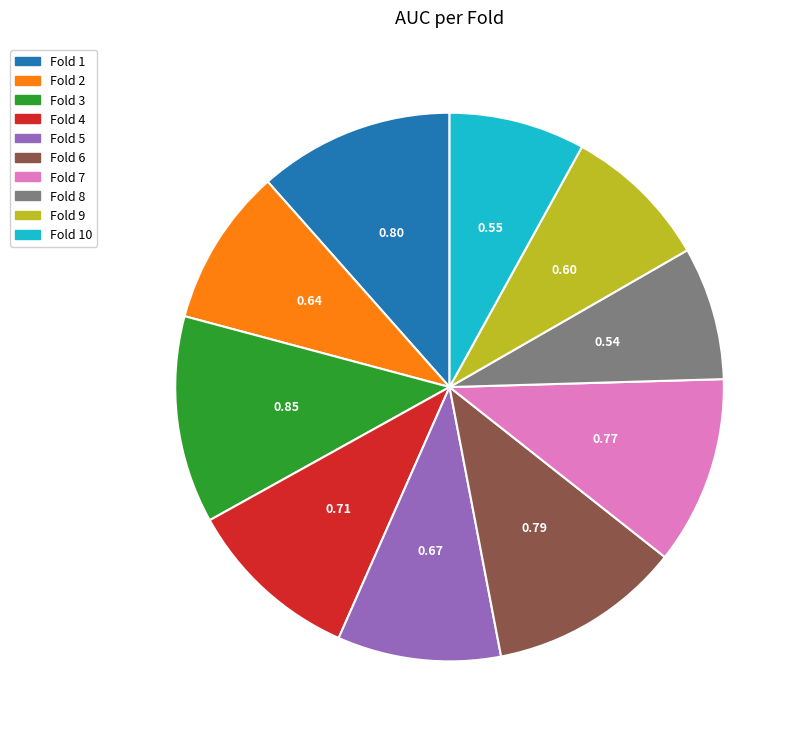

Is there any slice that represents more than half of the pie?

No